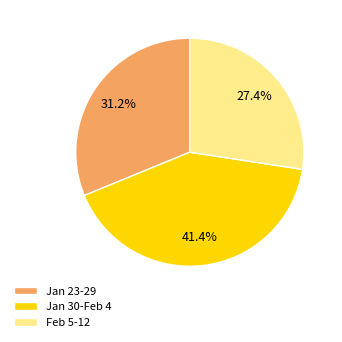

Rank the categories by value from lowest to highest.

Feb 5-12, Jan 23-29, Jan 30-Feb 4